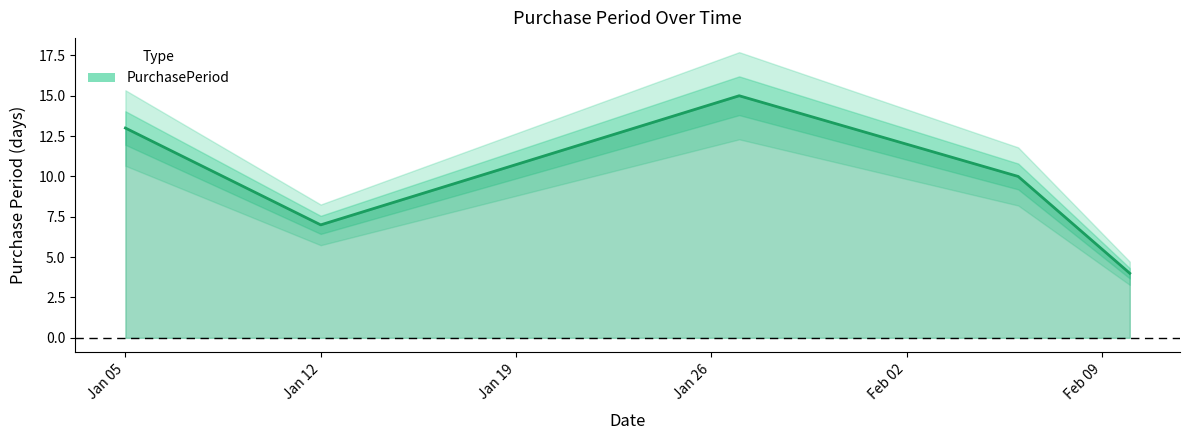

What position from the right is 2016-02-10?

1